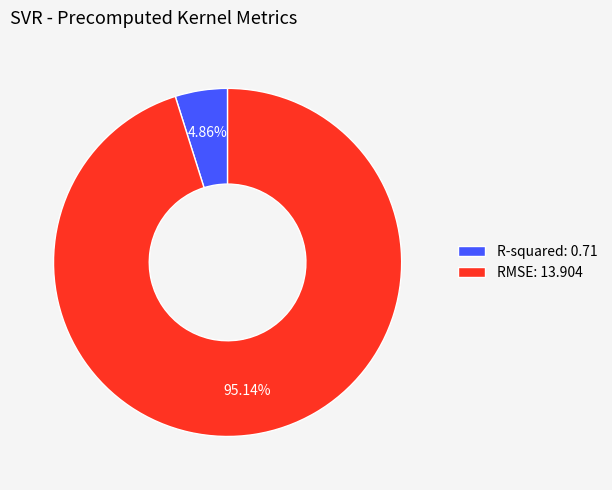

How many slices are in this pie chart?

2